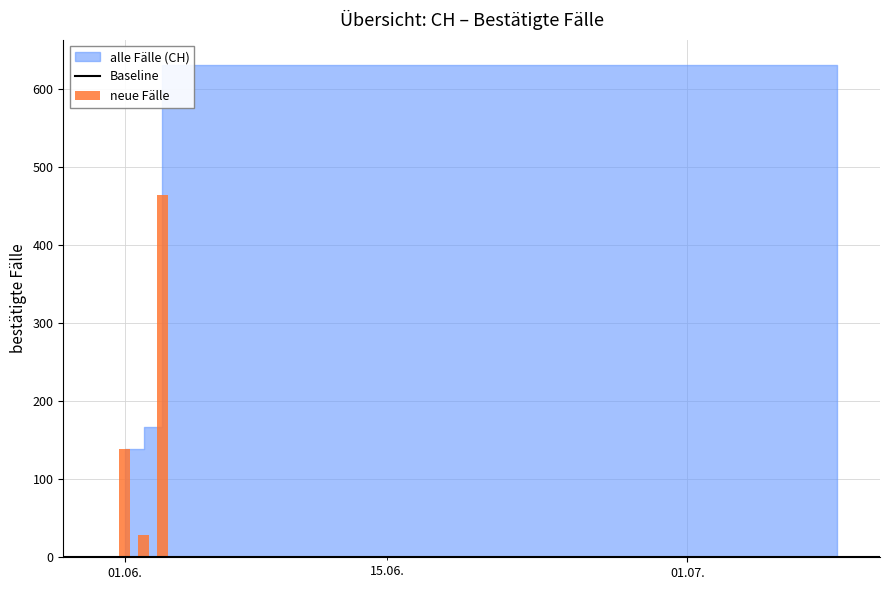

What is the maximum value shown in the chart?

631